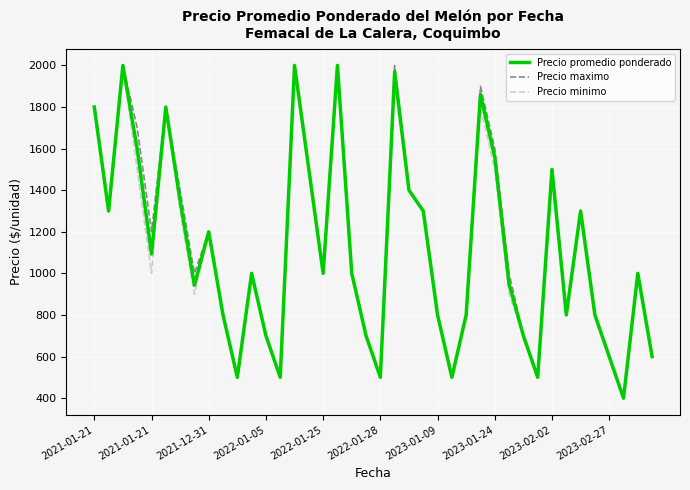

What is the minimum value shown in the chart?

400